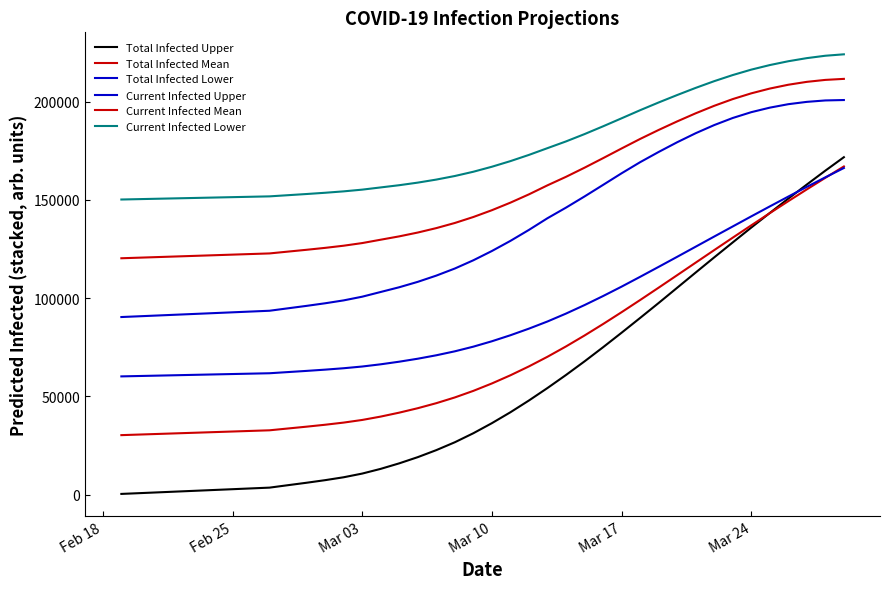

Reading left to right, transcribe all the data shown in this chart.

Total Infected Upper: 400	800	1200	1600	2000	2400	2800	3200	3600	4848	6086	7400	8874	10749	13154	15958	19109	22678	26683	31279	36396	41945	47936	54276	60910	67832	75019	82406	89926	97535	105285	113035	120745	128359	135916	143334	150646	157820	164884	171729
Total Infected Mean: 30308	30615	30923	31231	31538	31846	32154	32462	32769	33697	34619	35598	36694	38034	39749	41754	44012	46571	49488	52835	56601	60755	65285	70182	75434	81001	86827	92856	99039	105332	111691	118074	124447	130780	137053	143249	149353	155354	161243	167017
Total Infected Lower: 60200	60400	60600	60800	61000	61200	61400	61600	61800	62399	62997	63634	64348	65223	66350	67679	69194	70939	72959	75330	78072	81133	84496	88134	92153	96478	101067	105862	110852	115919	121032	126189	131352	136480	141613	146679	151688	156634	161486	166233
Current Infected Upper: 90400	90800	91200	91600	92000	92400	92800	93200	93600	94848	96086	97400	98874	100749	103154	105558	108309	111478	115083	119279	123996	129145	134736	140676	146063	151746	157620	163532	169178	174382	179327	183926	188068	191677	194637	196938	198701	199884	200608	200819
Current Infected Mean: 120308	120615	120923	121231	121538	121846	122154	122462	122769	123697	124619	125598	126694	128034	129749	131447	133396	135648	138258	141297	144755	148601	152823	157413	161737	166383	171229	176162	181006	185582	189936	194062	197876	201292	204218	206648	208598	210069	211061	211582
Current Infected Lower: 150200	150400	150600	150800	151000	151200	151400	151600	151800	152399	152997	153634	154348	155223	156350	157479	158794	160339	162159	164330	166872	169733	172896	176334	179753	183480	187433	191514	195629	199569	203353	206995	210412	213521	216282	218606	220554	222137	223351	224079